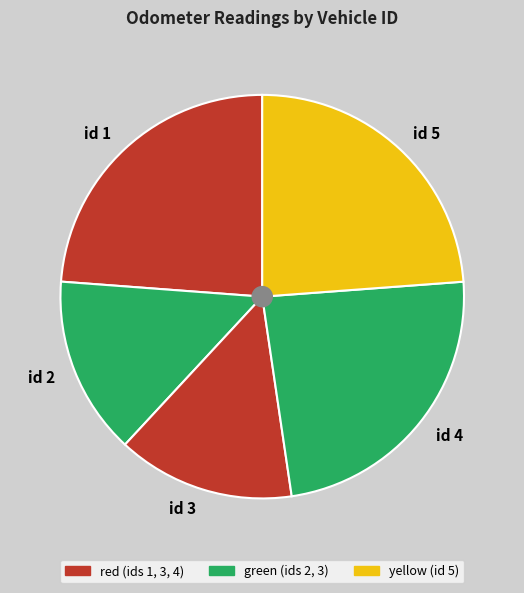

Approximately how many times larger is the value at id 3 compared to id 2?

1.0